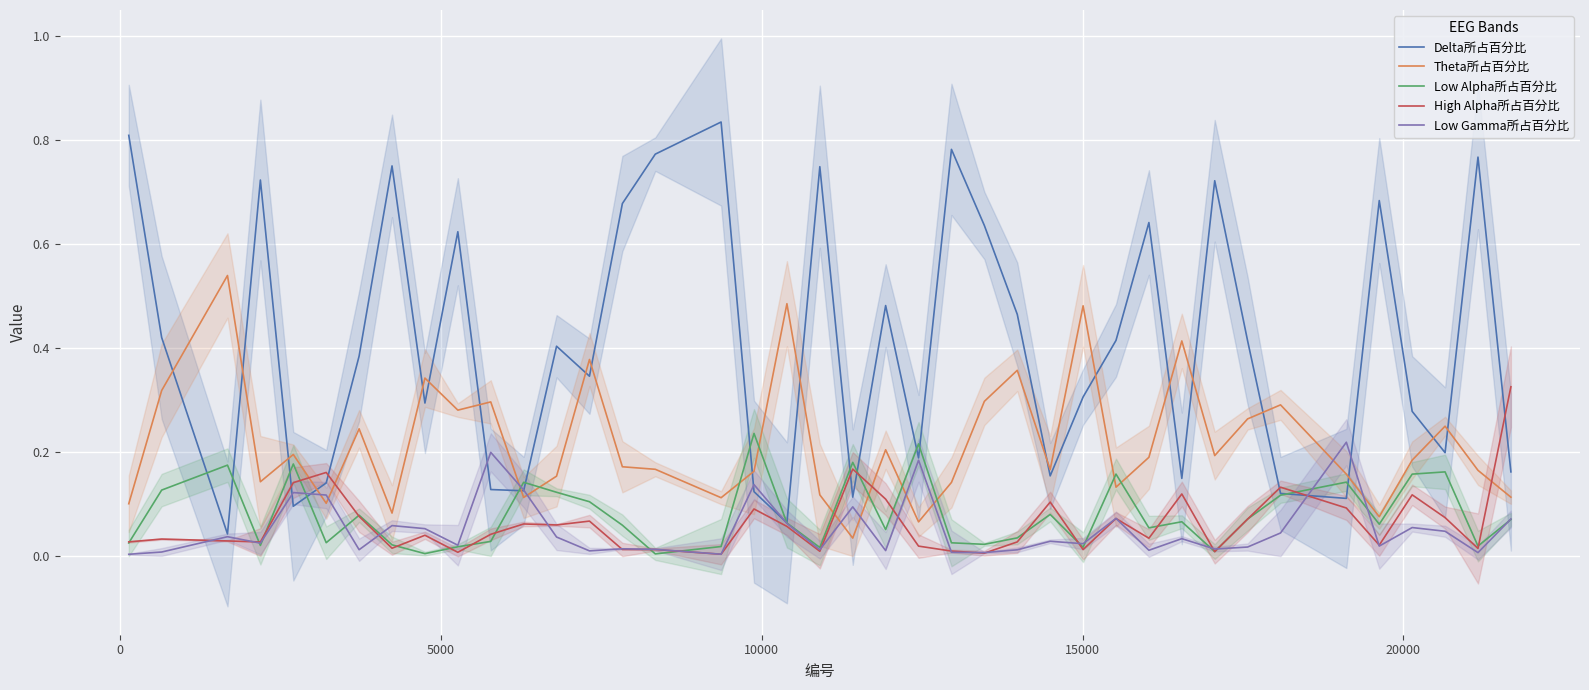

Which series has the widest spread of values?

Delta所占百分比